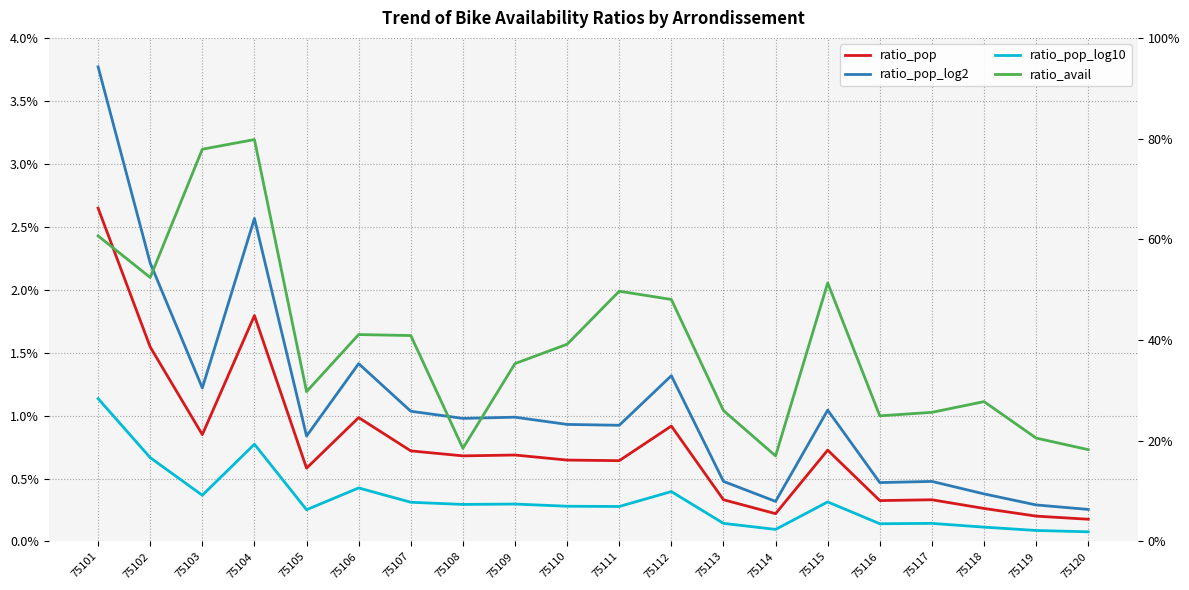

At which label does ratio_pop_log2 reach its peak?

75101